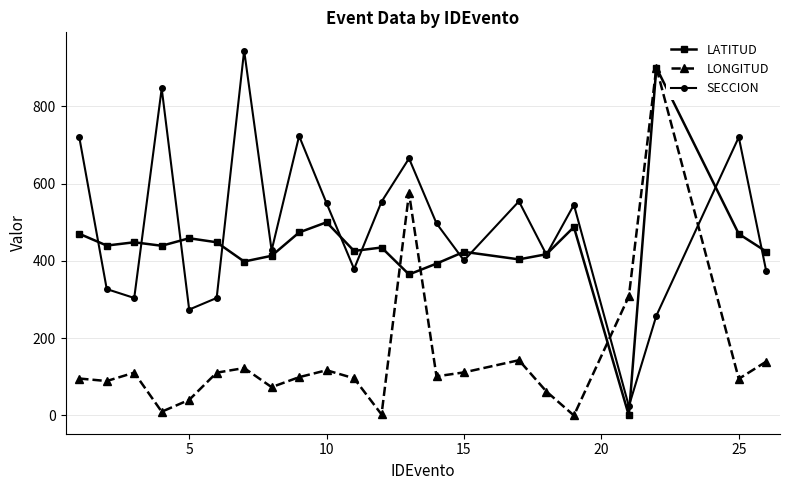

Which series has the largest total across all categories?

SECCION